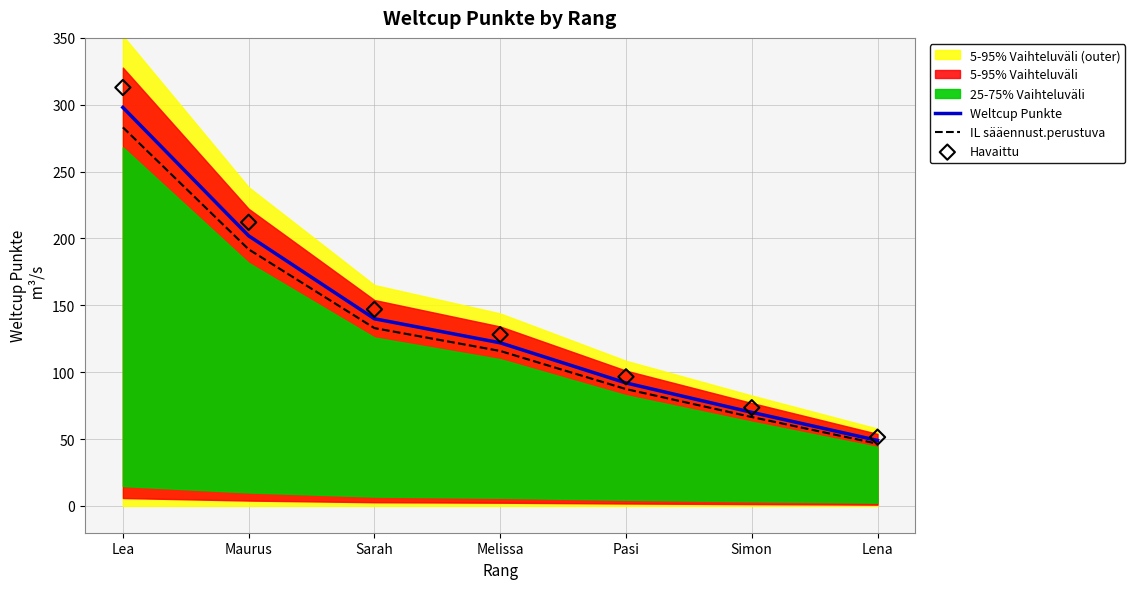

Rank the categories by Weltcup Punkte value from lowest to highest.

Lena, Simon, Pasi, Melissa, Sarah, Maurus, Lea